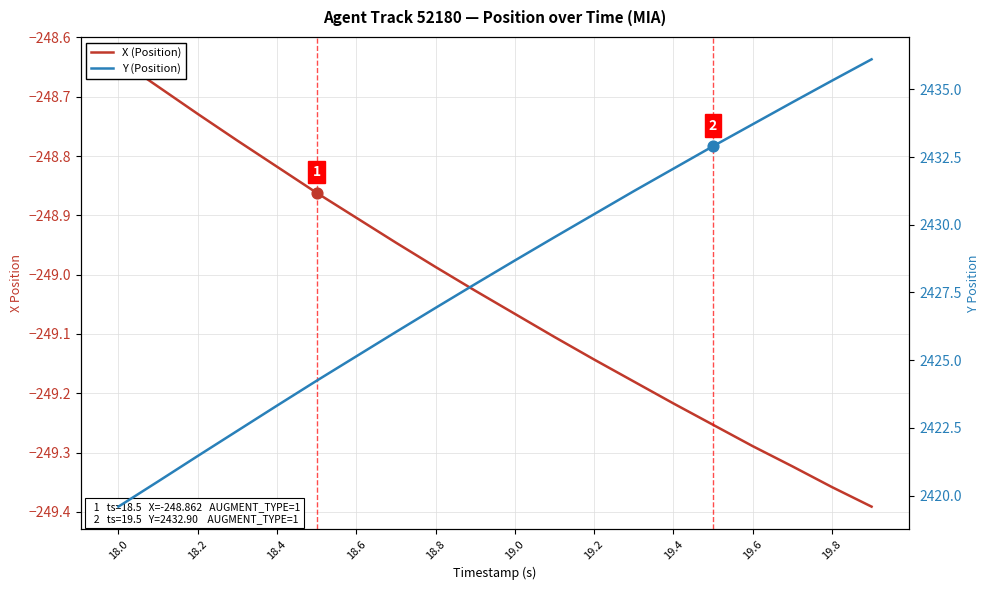

Is the value of Y (Position) at 18.6 greater than the value of X (Position) at 18.6?

Yes